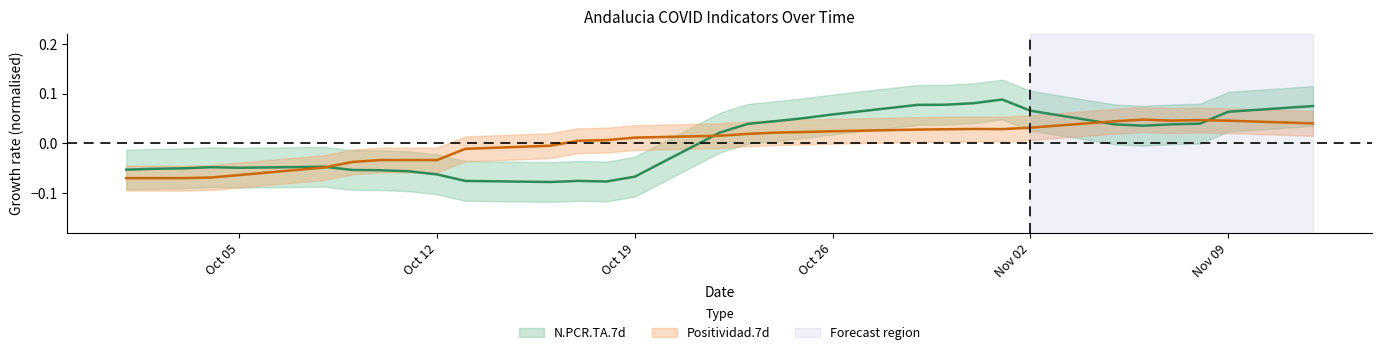

True or false: Positividad.7d and N.PCR.TA.7d intersect in this chart.

True